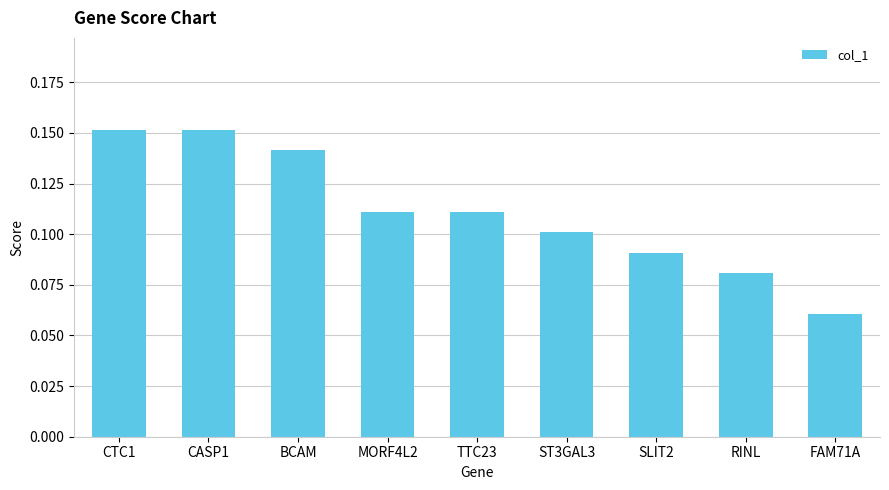

What is the sum of the values at CTC1 and ST3GAL3?

0.3